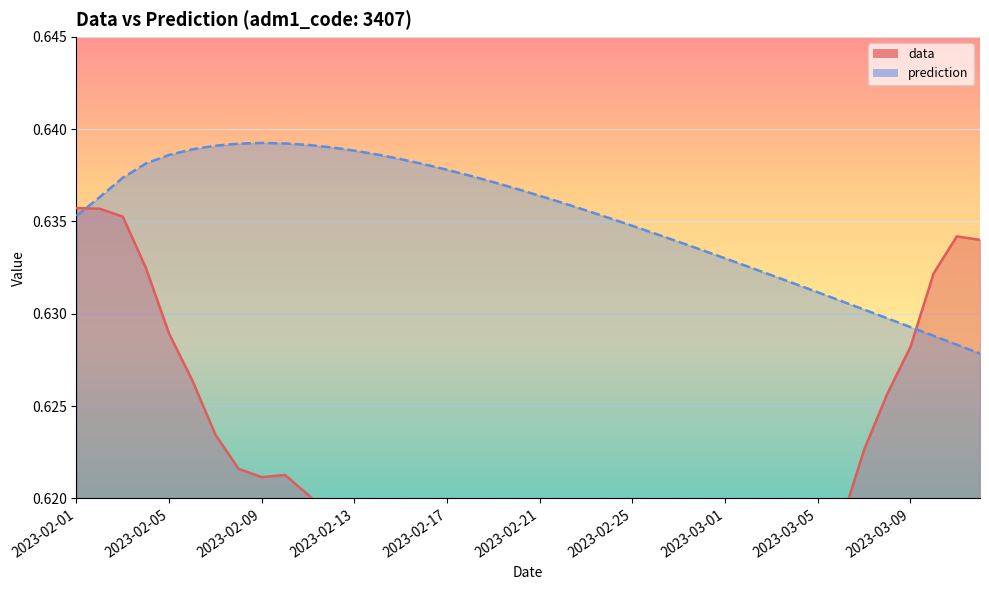

Does the chart display data point markers on the line(s)?

No